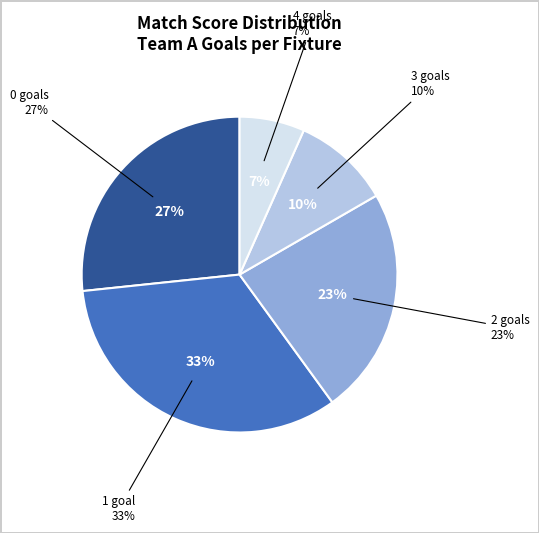

True or false: Round 20 accounts for 1% of the total.

False